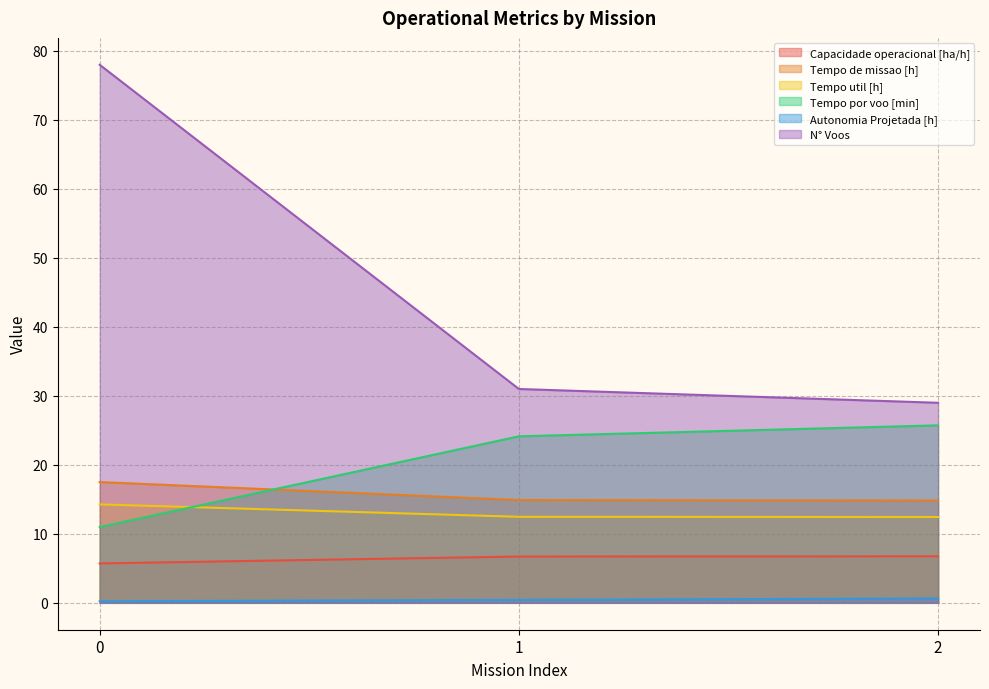

Between 1 and 0, which is larger?

1